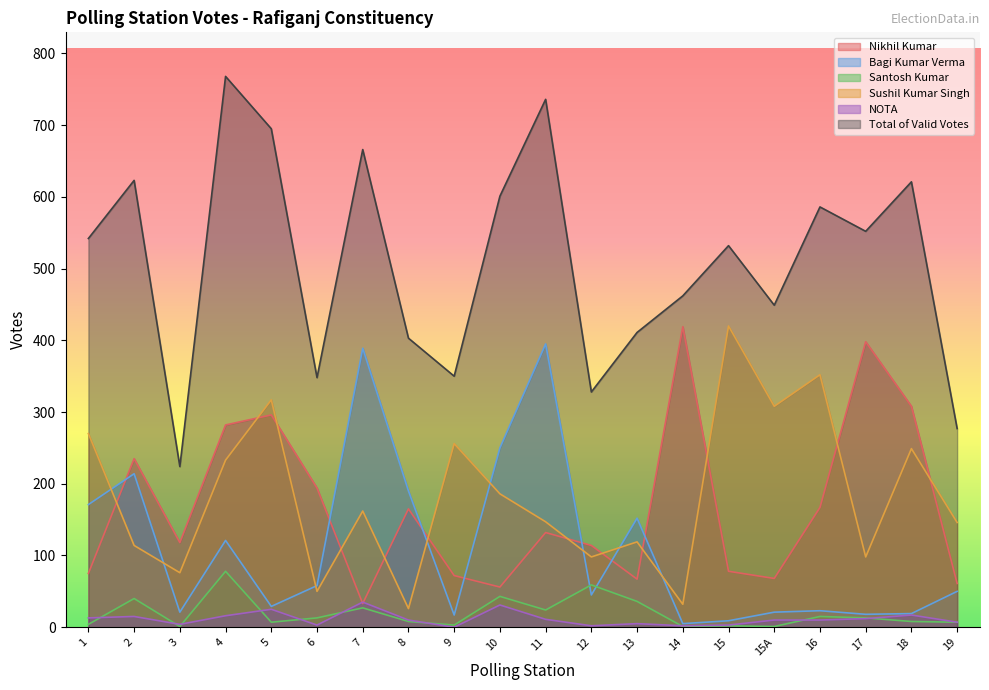

What position from the right is 16?

4